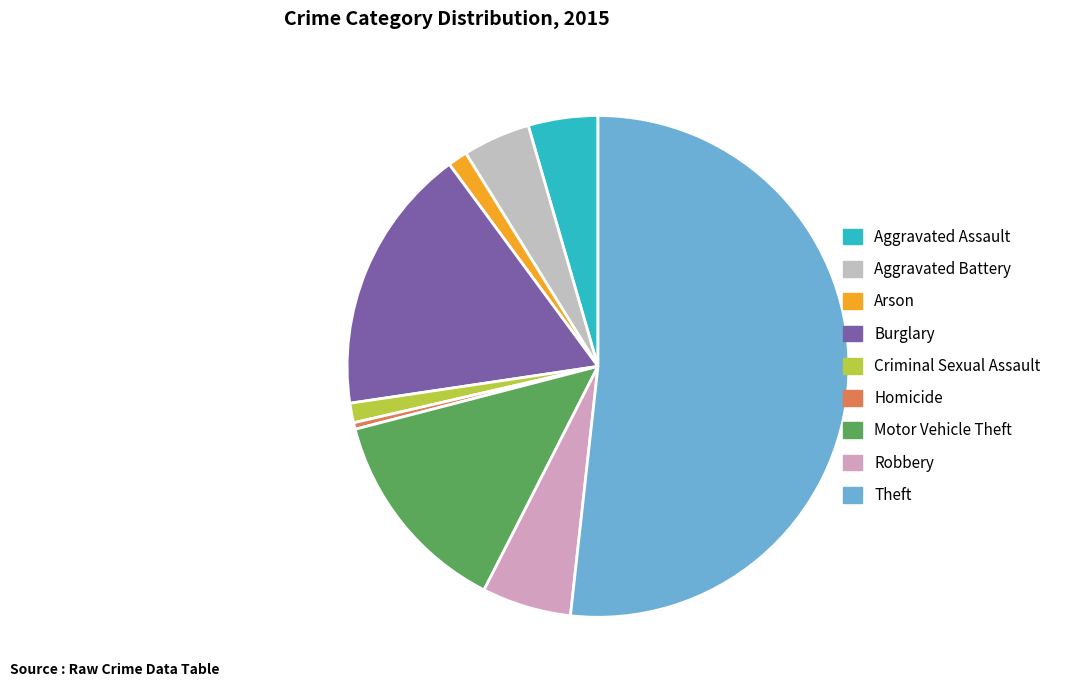

Is it true that Robbery is 1% of the pie?

False